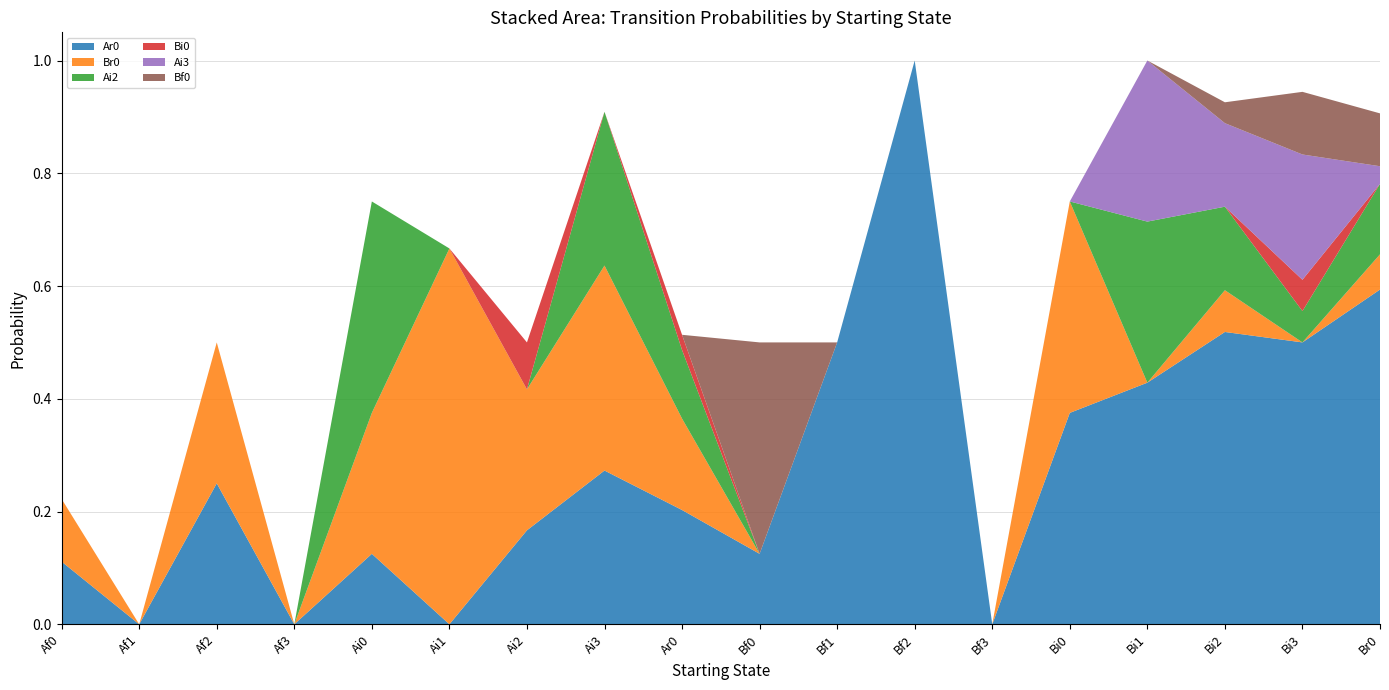

Reading left to right, list all the values displayed in this chart.

Ar0: 0.1	0.0	0.2	0.0	0.1	0.0	0.2	0.3	0.2	0.1	0.5	1.0	0.0	0.4	0.4	0.5	0.5	0.6
Br0: 0.1	0.0	0.2	0.0	0.2	0.7	0.2	0.4	0.2	0.0	0.0	0.0	0.0	0.4	0.0	0.1	0.0	0.1
Ai2: 0.0	0.0	0.0	0.0	0.4	0.0	0.0	0.3	0.1	0.0	0.0	0.0	0.0	0.0	0.3	0.1	0.1	0.1
Bi0: 0.0	0.0	0.0	0.0	0.0	0.0	0.1	0.0	0.0	0.0	0.0	0.0	0.0	0.0	0.0	0.0	0.1	0.0
Ai3: 0.0	0.0	0.0	0.0	0.0	0.0	0.0	0.0	0.0	0.0	0.0	0.0	0.0	0.0	0.3	0.1	0.2	0.0
Bf0: 0.0	0.0	0.0	0.0	0.0	0.0	0.0	0.0	0.0	0.4	0.0	0.0	0.0	0.0	0.0	0.0	0.1	0.1